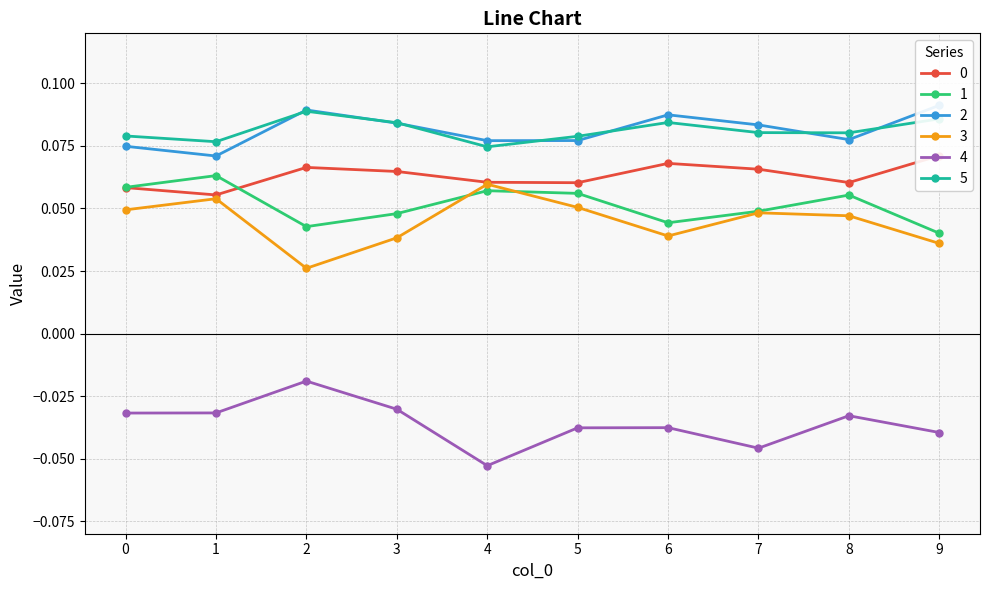

Which has a higher value, 0 or 2?

2